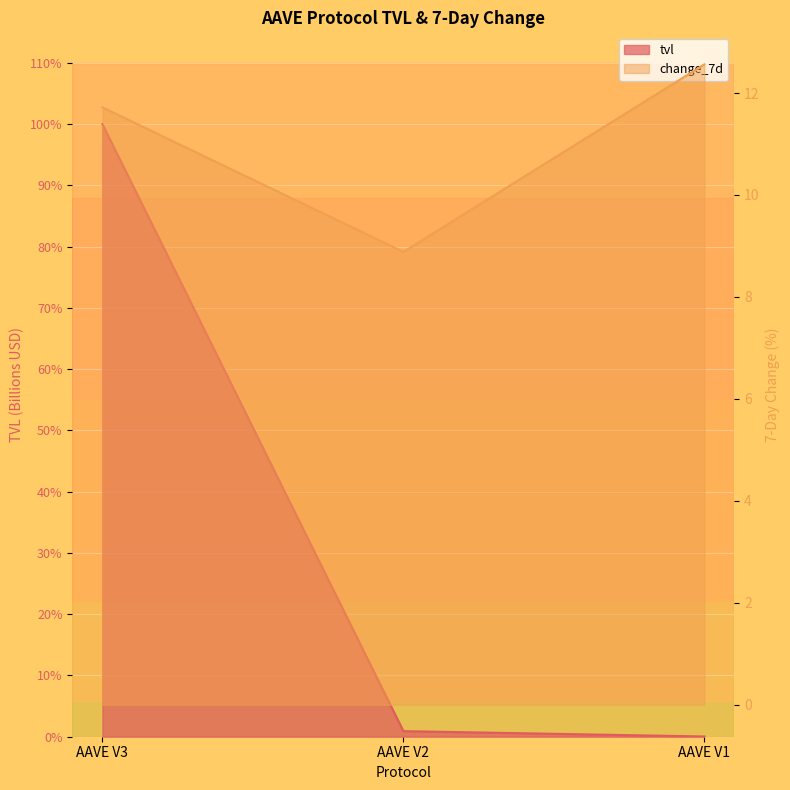

List the series in order of their overall mean, highest first.

tvl, change_7d